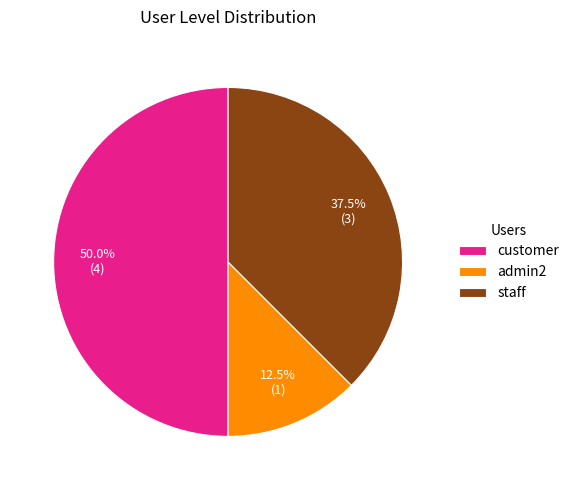

The admin2 slice represents 19% of the pie. True or false?

False